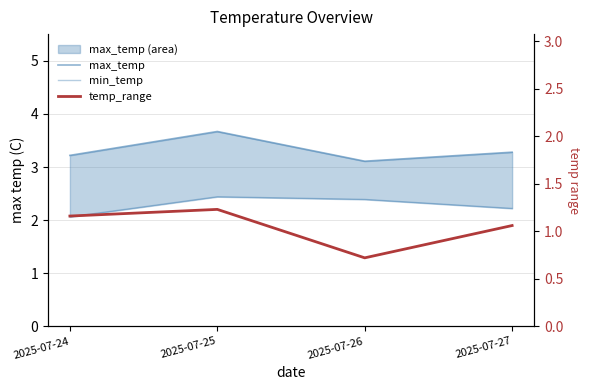

True or false: max_temp and temp_range cross at least once.

False